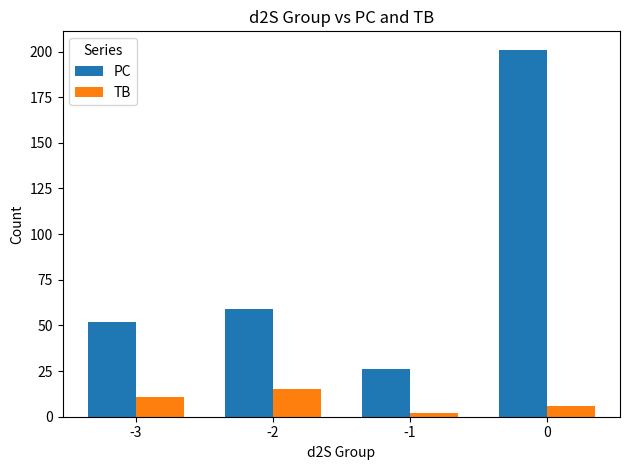

Which series has the largest total across all categories?

PC